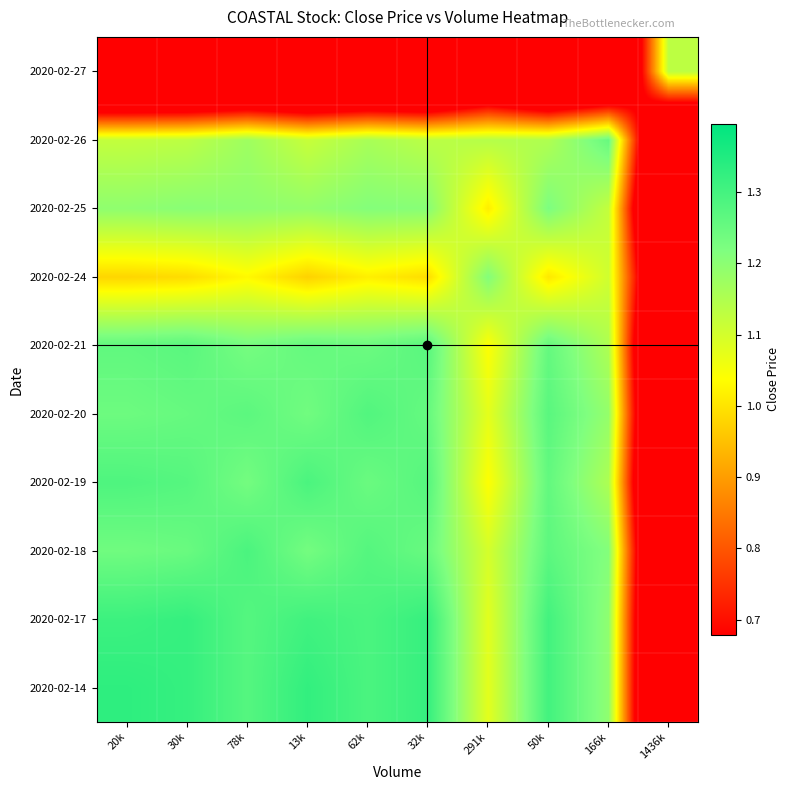

Reading left to right, what are all the values shown in this chart?

2020-02-14: 20k=1.3	30k=1.3	78k=1.3	13k=1.3	62k=1.3	32k=1.3	291k=1.1	50k=1.3	166k=1.2	1436k=0.0
2020-02-17: 20k=1.3	30k=1.3	78k=1.3	13k=1.3	62k=1.3	32k=1.3	291k=1.1	50k=1.3	166k=1.2	1436k=0.0
2020-02-18: 20k=1.2	30k=1.2	78k=1.3	13k=1.2	62k=1.3	32k=1.2	291k=1.1	50k=1.3	166k=1.2	1436k=0.1
2020-02-19: 20k=1.3	30k=1.3	78k=1.2	13k=1.3	62k=1.2	32k=1.3	291k=1.0	50k=1.3	166k=1.2	1436k=0.0
2020-02-20: 20k=1.2	30k=1.3	78k=1.3	13k=1.2	62k=1.3	32k=1.3	291k=1.1	50k=1.3	166k=1.2	1436k=0.0
2020-02-21: 20k=1.3	30k=1.3	78k=1.2	13k=1.3	62k=1.2	32k=1.3	291k=1.0	50k=1.3	166k=1.2	1436k=0.0
2020-02-24: 20k=1.0	30k=1.0	78k=1.0	13k=1.0	62k=1.0	32k=1.0	291k=1.2	50k=1.0	166k=1.1	1436k=0.2
2020-02-25: 20k=1.2	30k=1.2	78k=1.2	13k=1.2	62k=1.2	32k=1.2	291k=1.0	50k=1.2	166k=1.1	1436k=0.0
2020-02-26: 20k=1.1	30k=1.1	78k=1.2	13k=1.1	62k=1.2	32k=1.1	291k=1.1	50k=1.1	166k=1.2	1436k=0.1
2020-02-27: 20k=0.0	30k=0.0	78k=0.1	13k=0.0	62k=0.0	32k=0.0	291k=0.2	50k=0.0	166k=0.1	1436k=1.1